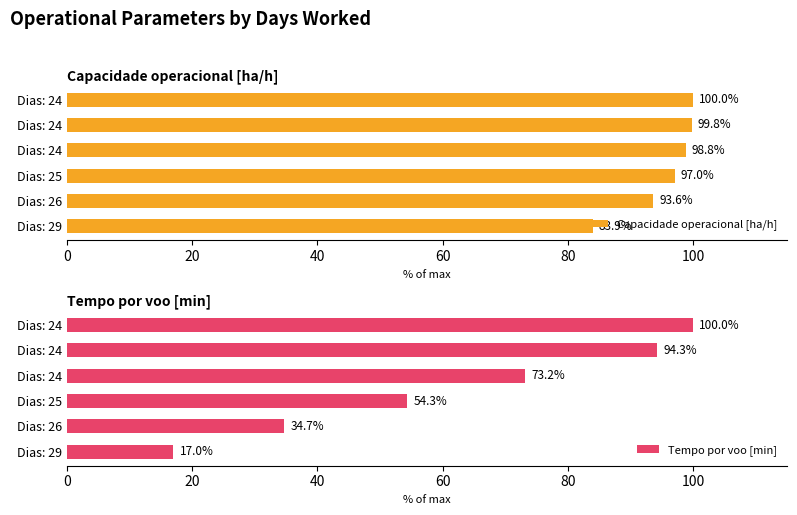

What is the average value of the Tempo por voo [min] series?

62.2